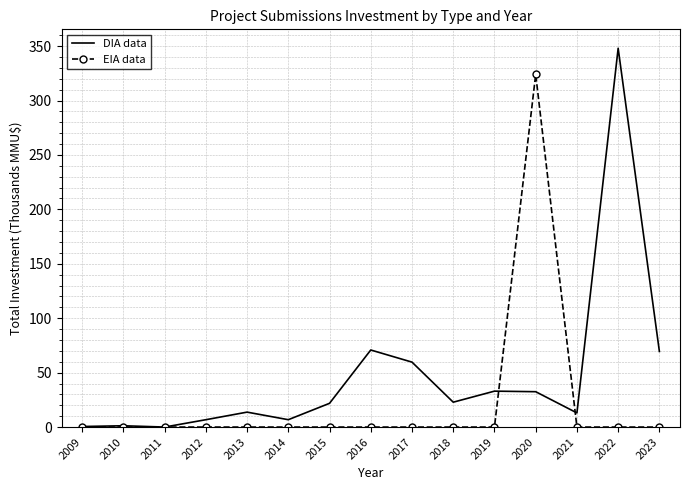

Which series changed the most between 2017 and 2018?

DIA data